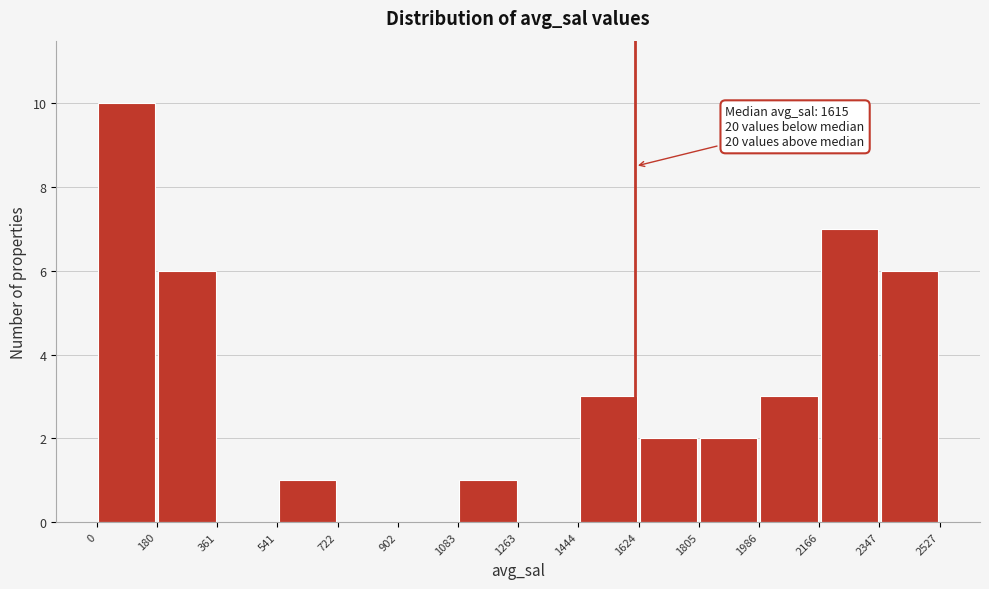

Over which range of the x-axis is the bar tallest?

0 to 180